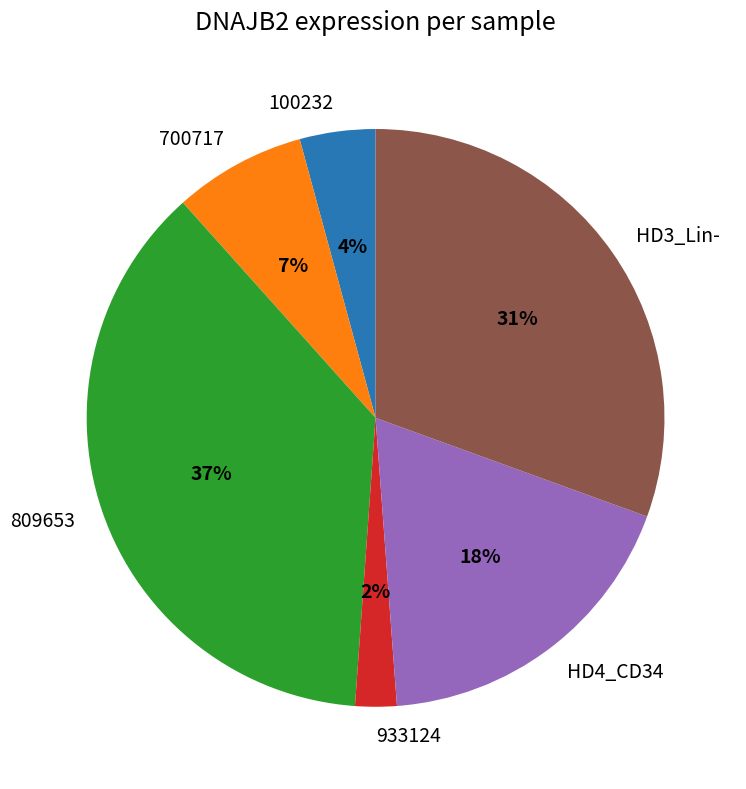

To the nearest percent, what portion does 933124 represent?

2%